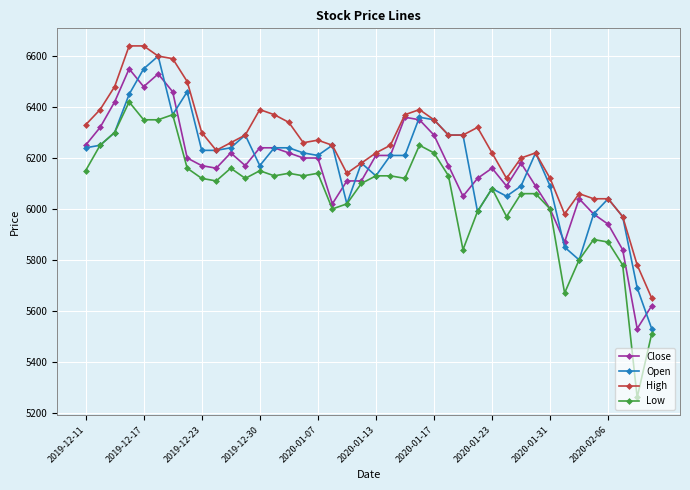

What is the greatest value displayed?

6640